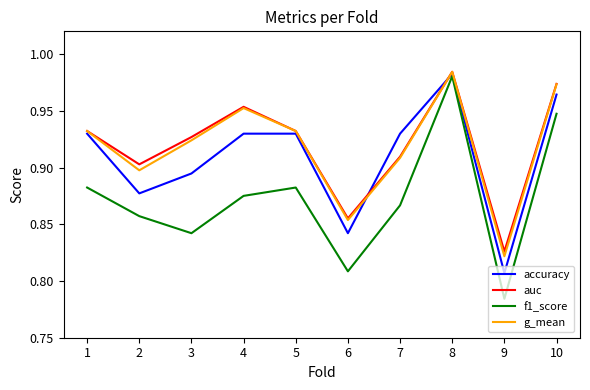

Which category has the highest value across all series?

8